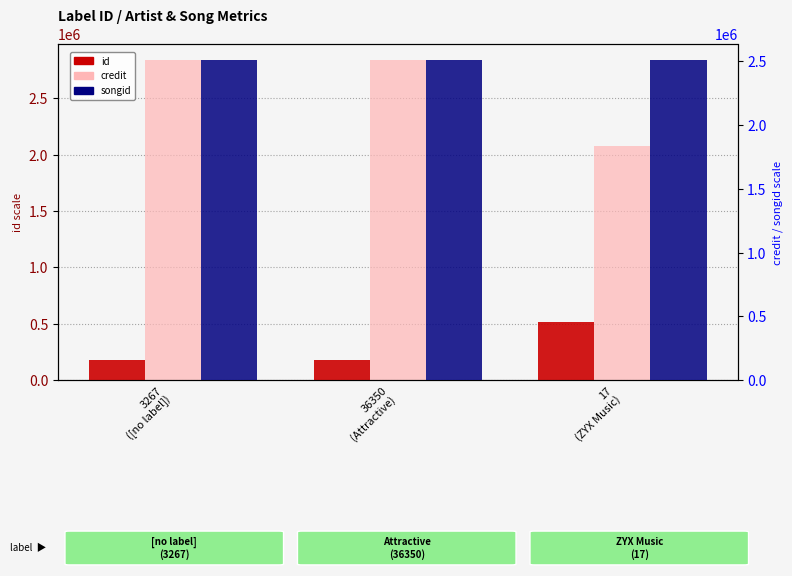

How many values in the credit series are below 2839872?

1